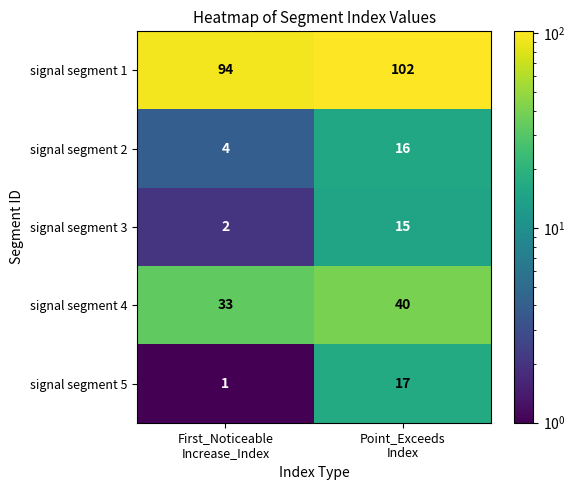

Reading left to right, list all the values displayed in this chart.

signal segment 1: 94	102
signal segment 2: 4	16
signal segment 3: 2	15
signal segment 4: 33	40
signal segment 5: 1	17